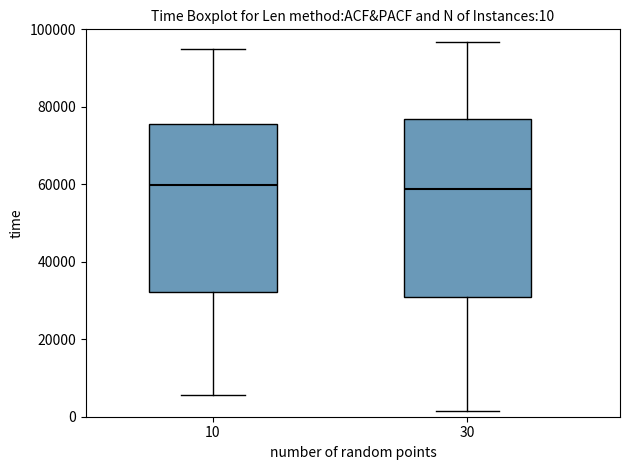

Comparing the boxes themselves (not the whiskers), which one is the tallest?

30